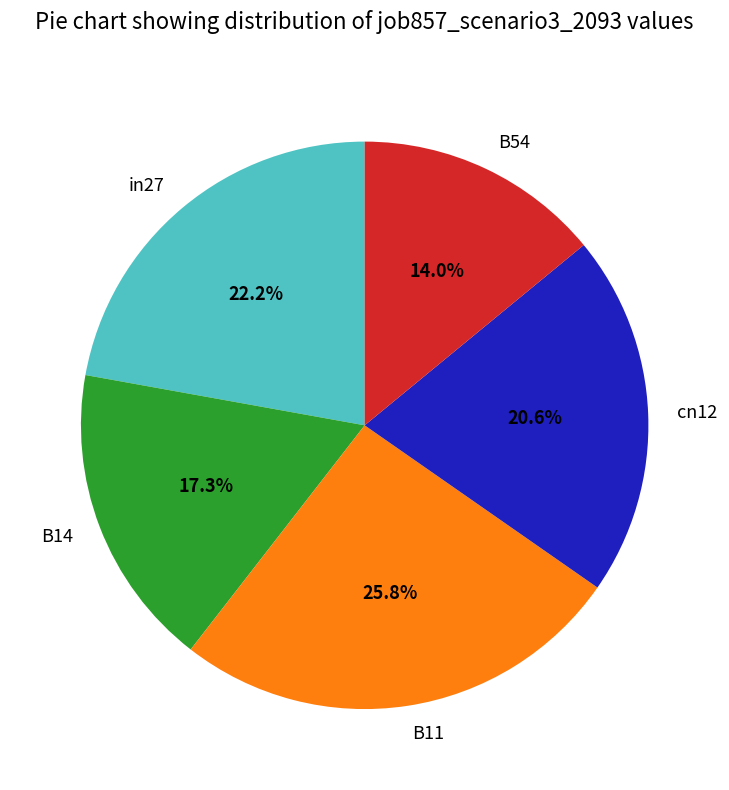

To the nearest percent, what portion does B54 represent?

14%